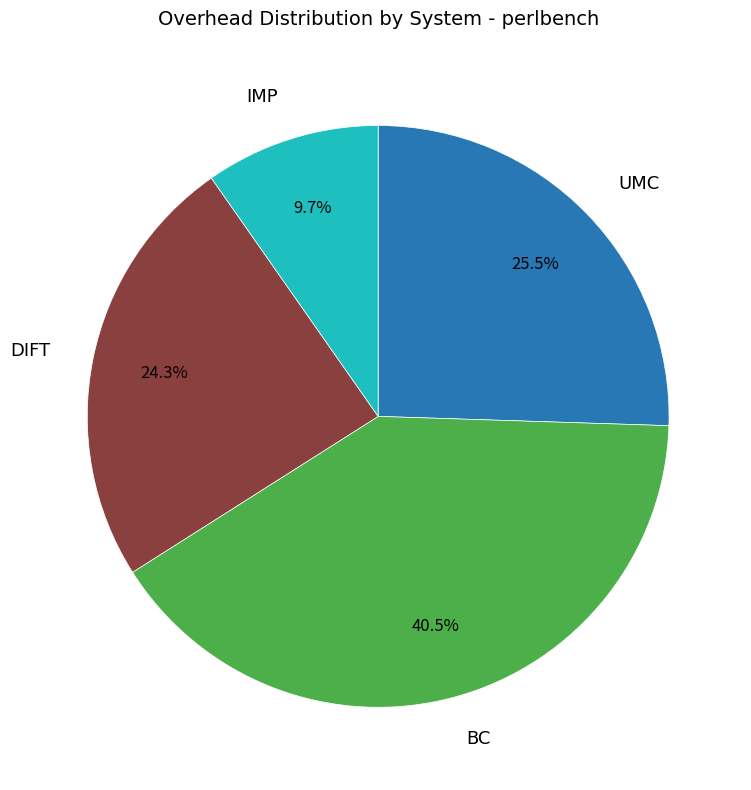

Is there a majority slice in this chart?

No